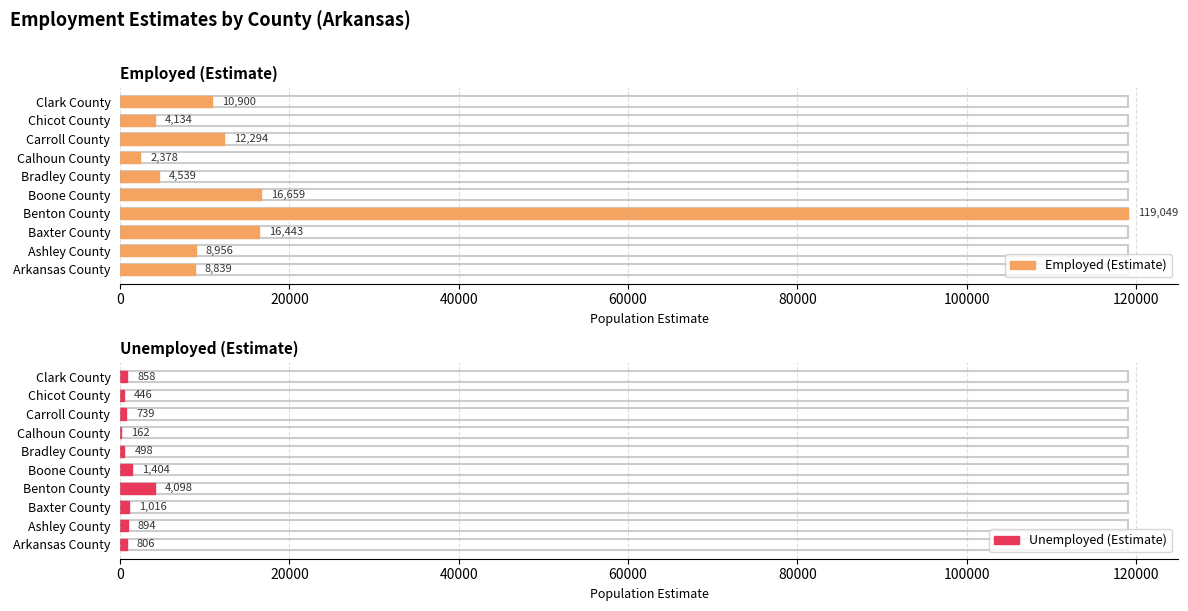

The Employed (Estimate) series shows 8839 at Arkansas County. True or false?

True